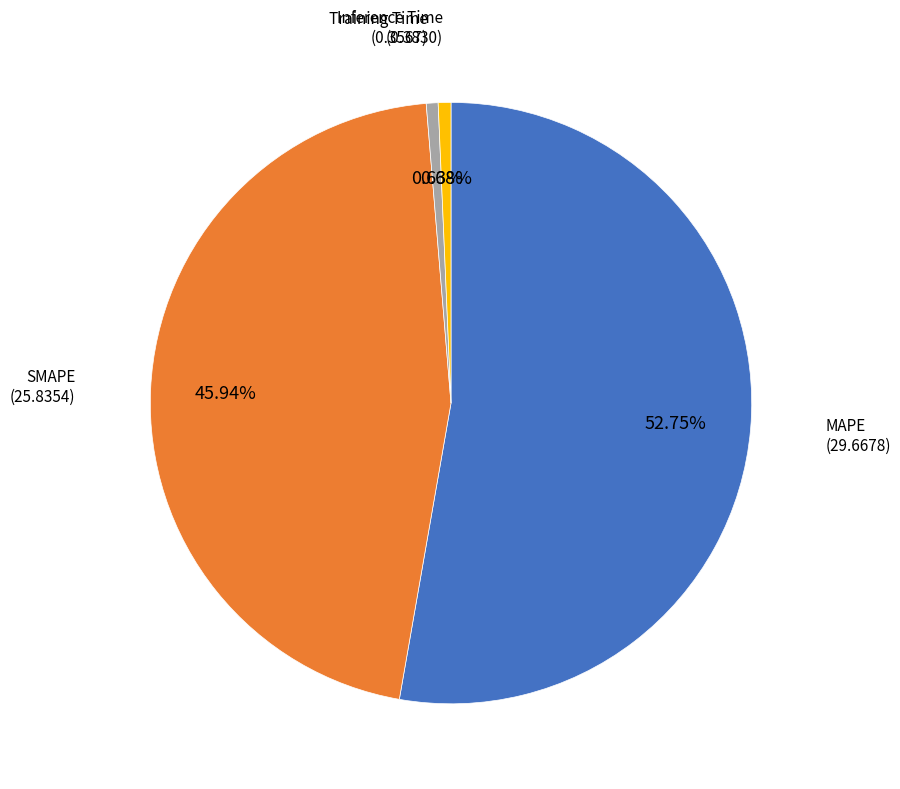

Is there any slice that represents more than half of the pie?

Yes